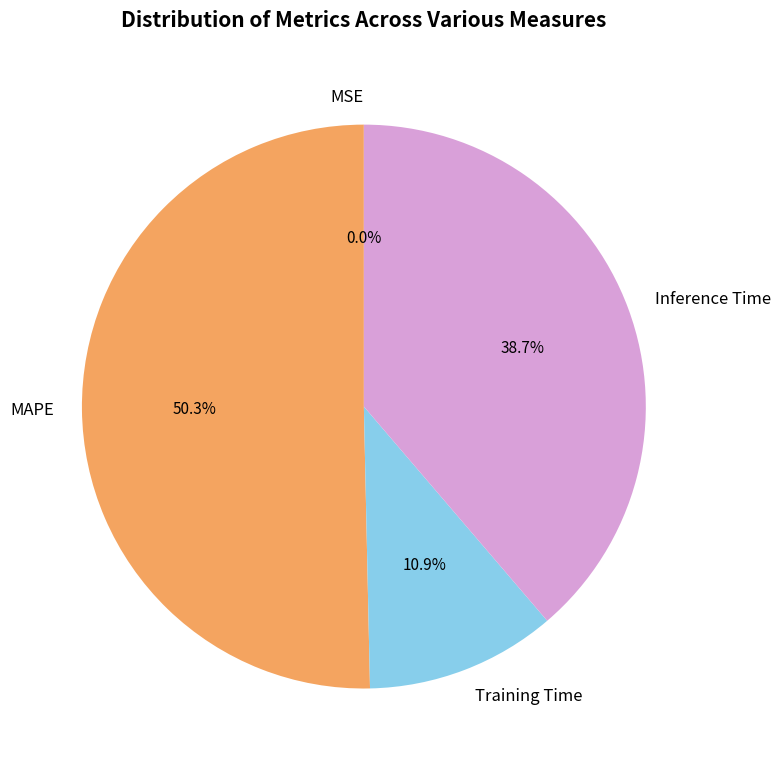

How much of the chart is everything except Training Time?

89.1%